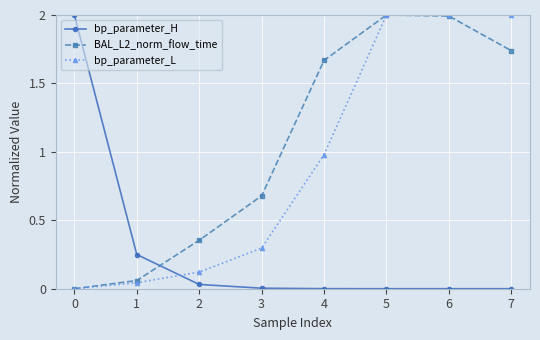

Which series has the largest total across all categories?

BAL_L2_norm_flow_time